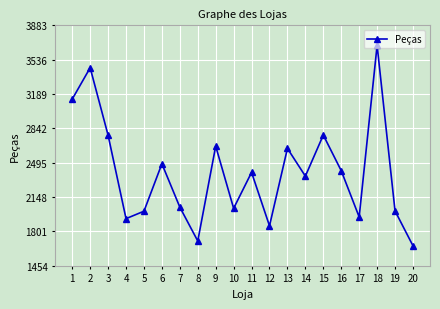

The chart shows a value of 2360 at 14. True or false?

True